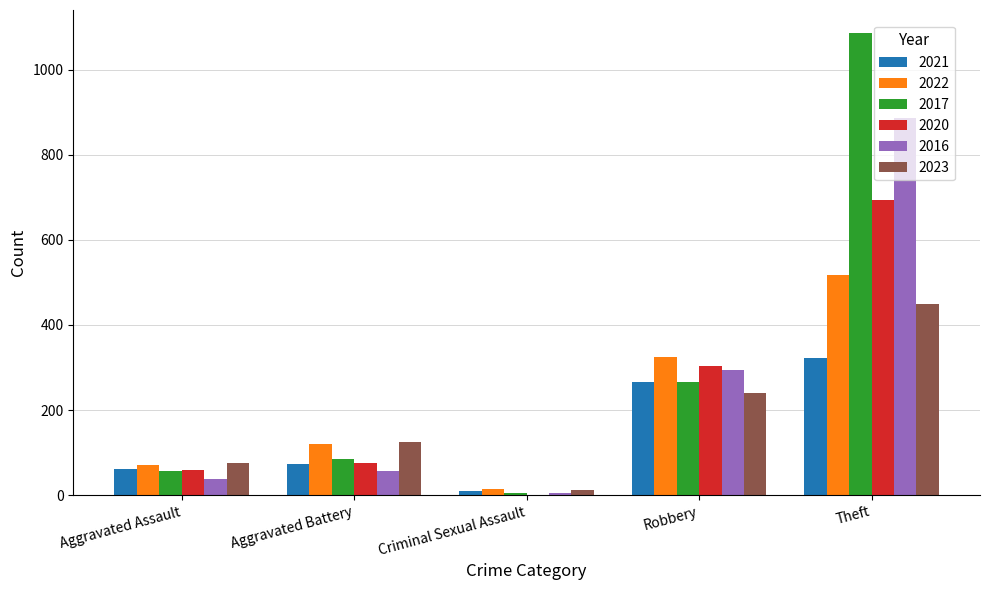

What is the sum of all 2016 values?

1280